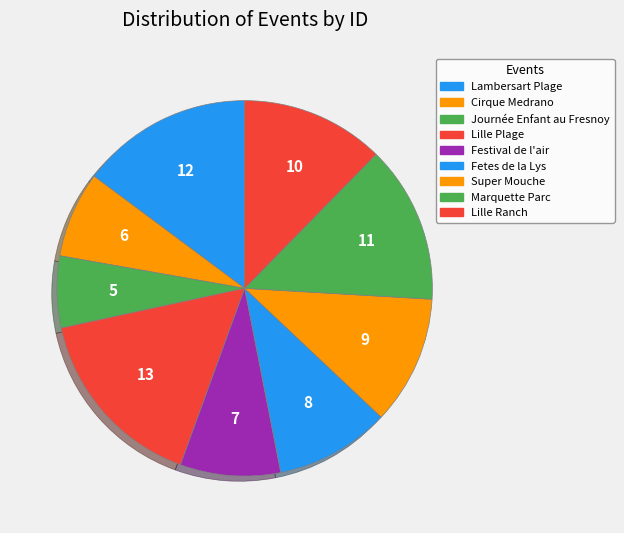

Rank the categories by value from highest to lowest.

Lille Plage, Lambersart Plage, Marquette Parc, Lille Ranch, Super Mouche, Fetes de la Lys, Festival de l'air, Cirque Medrano, Journée Enfant au Fresnoy